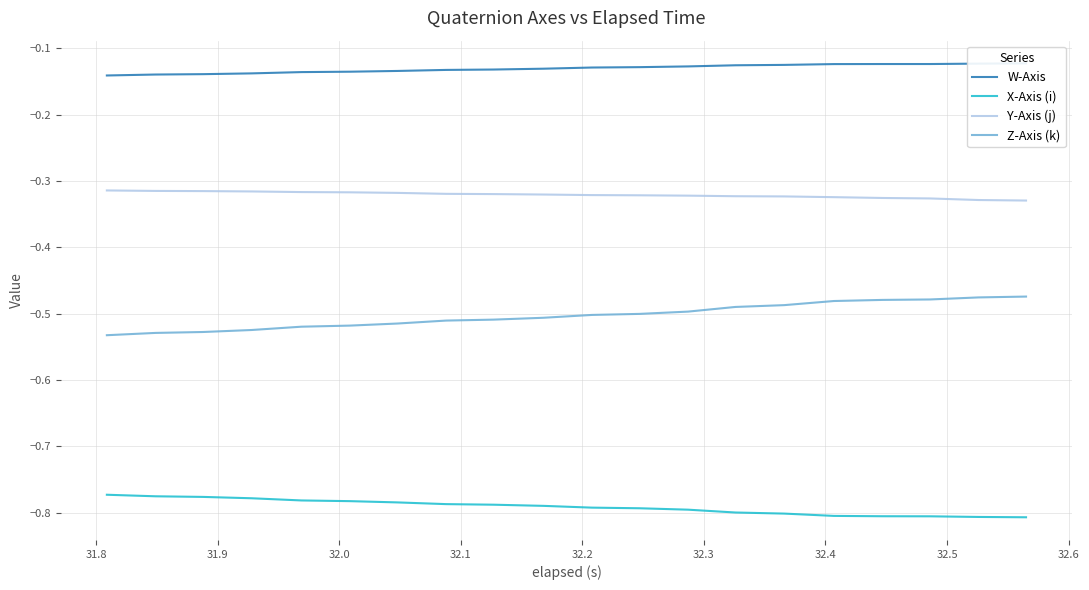

True or false: W-Axis and X-Axis (i) cross at least once.

False